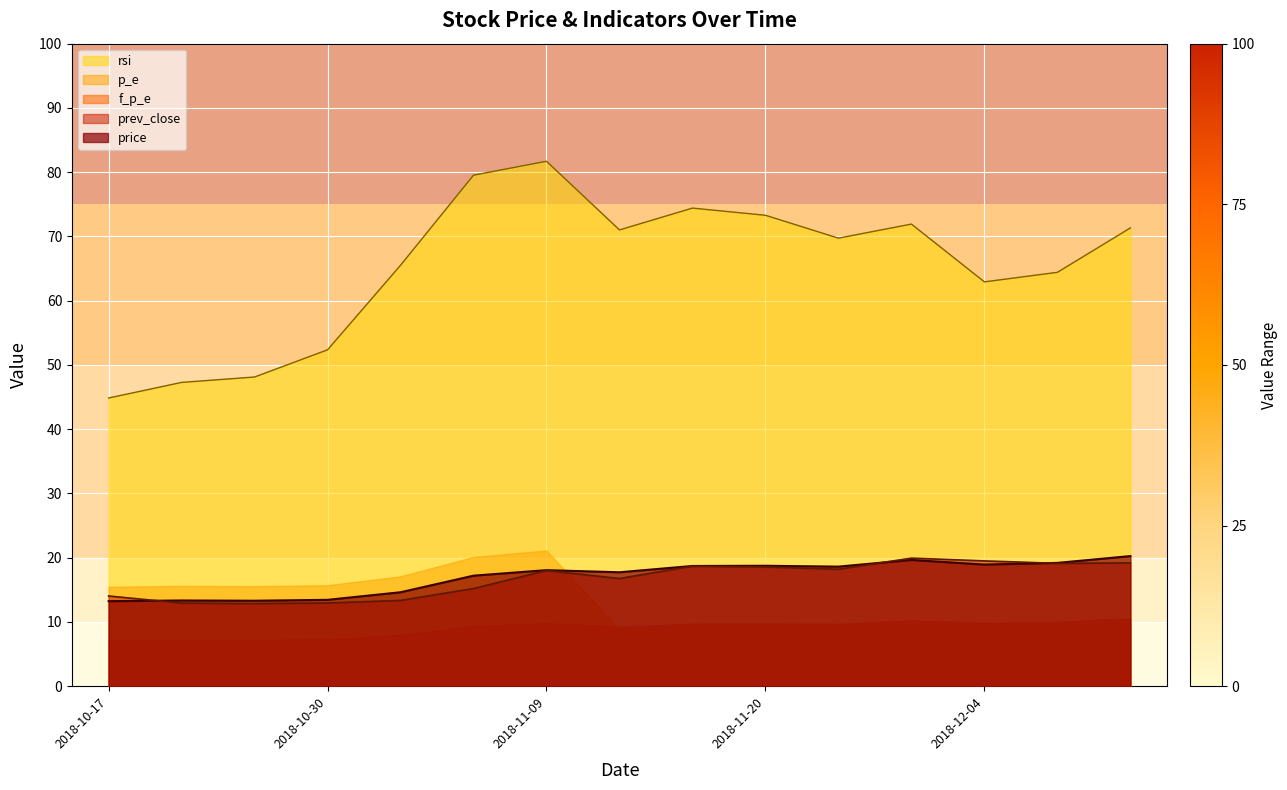

True or false: prev_close and rsi cross at least once.

False